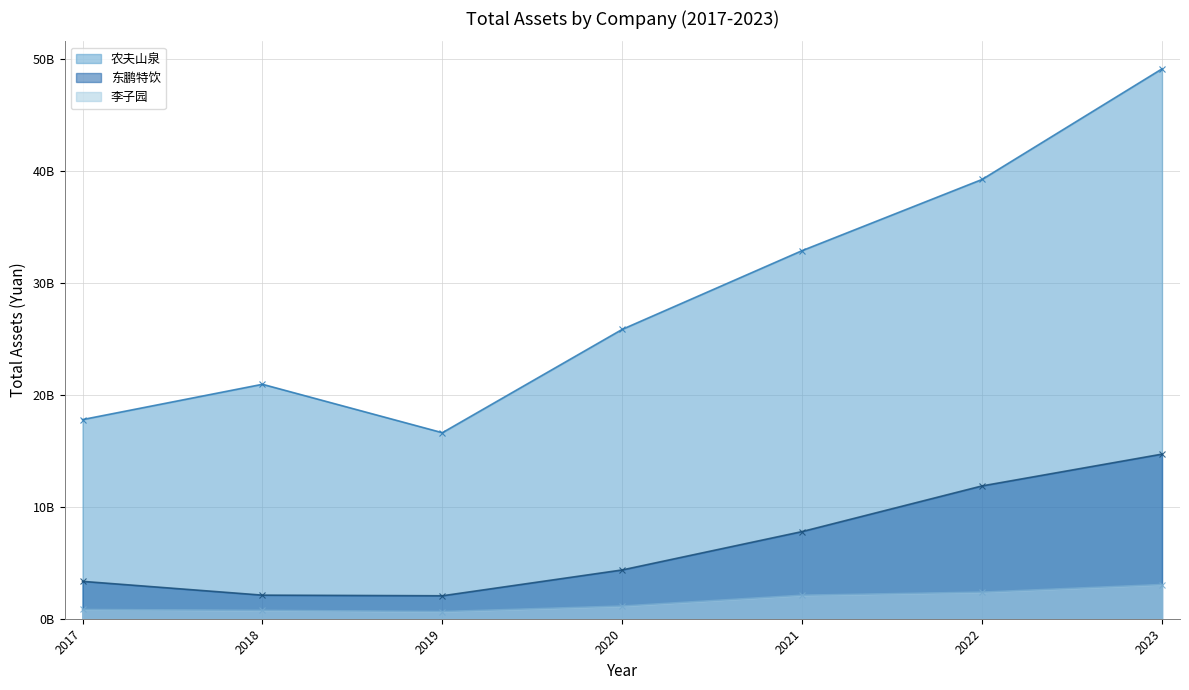

List the series in order of their overall mean, highest first.

农夫山泉, 东鹏特饮, 李子园